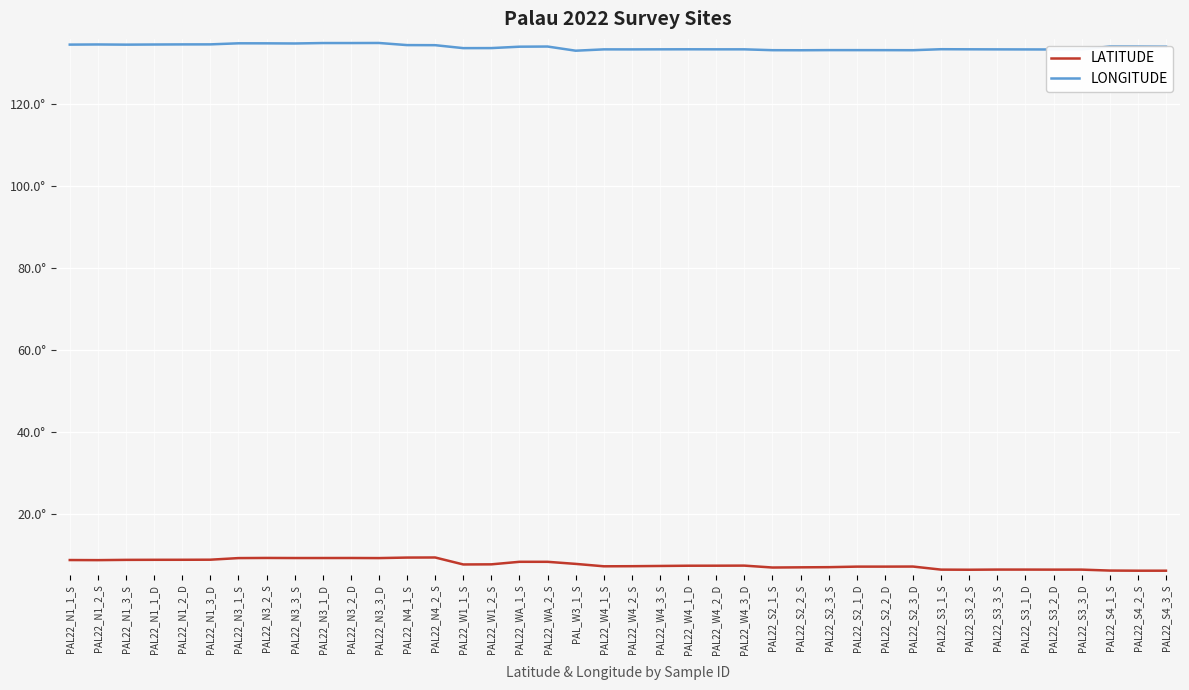

What is the label of the 22nd point from the right?

PAL_W3_1_S